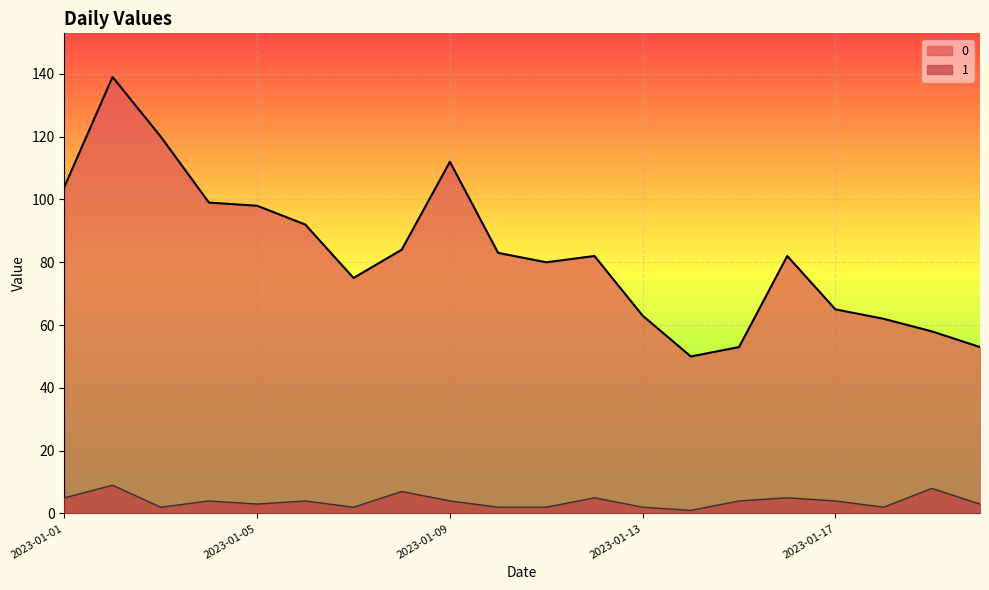

Which has a higher value, 2023-01-19 or 2023-01-13?

2023-01-13